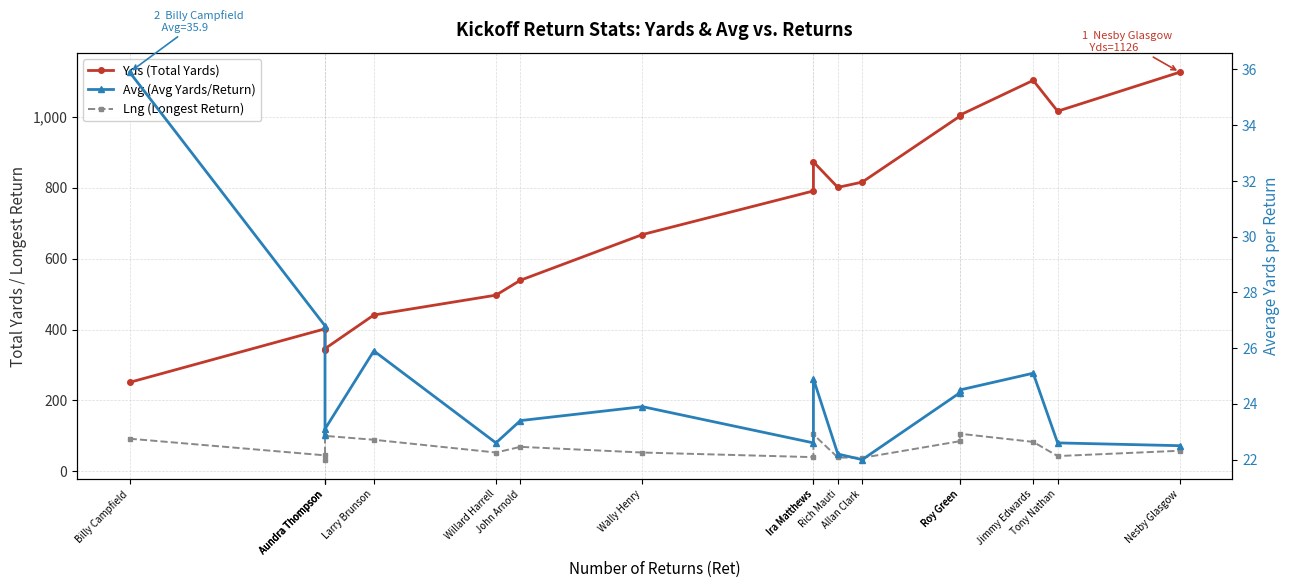

Reading right to left, list all the values displayed in this chart.

Yds (Total Yards): 1126.0	1016.0	1103.0	1005.0	1002.0	816.0	801.0	873.0	791.0	668.0	539.0	497.0	441.0	346.0	343.0	402.0	251.0
Lng (Longest Return): 58.0	43.0	83.0	106.0	85.0	38.0	39.0	104.0	40.0	53.0	69.0	53.0	89.0	100.0	33.0	45.0	92.0
Avg (Avg Yards/Return): 22.5	22.6	25.1	24.5	24.4	22.0	22.2	24.9	22.6	23.9	23.4	22.6	25.9	23.1	22.9	26.8	35.9